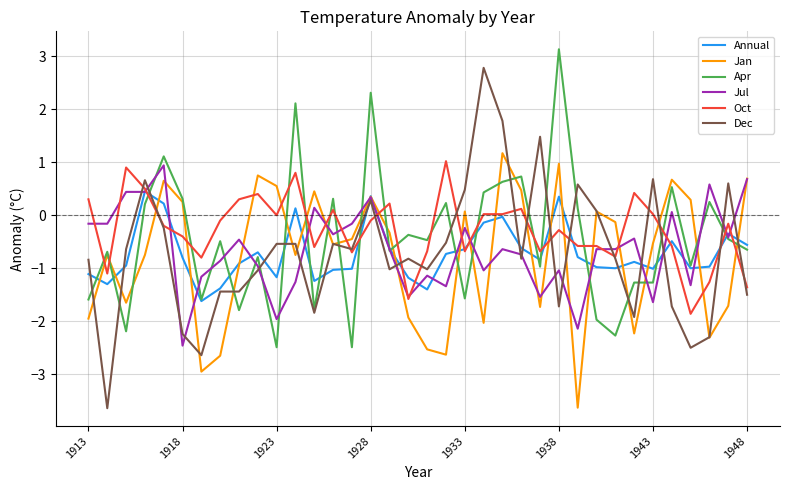

Which series has the widest spread of values?

Dec